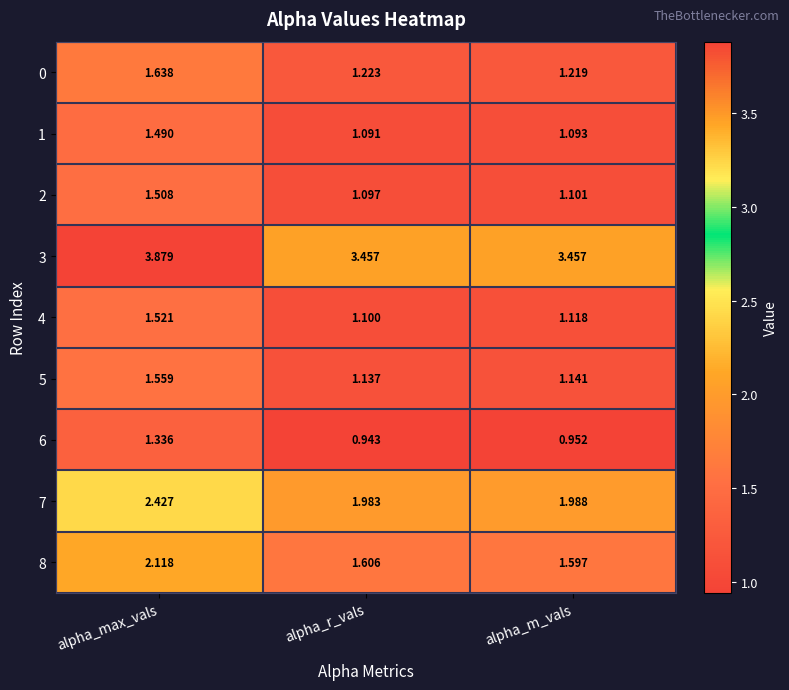

At how many categories does at least one series exceed 1?

3